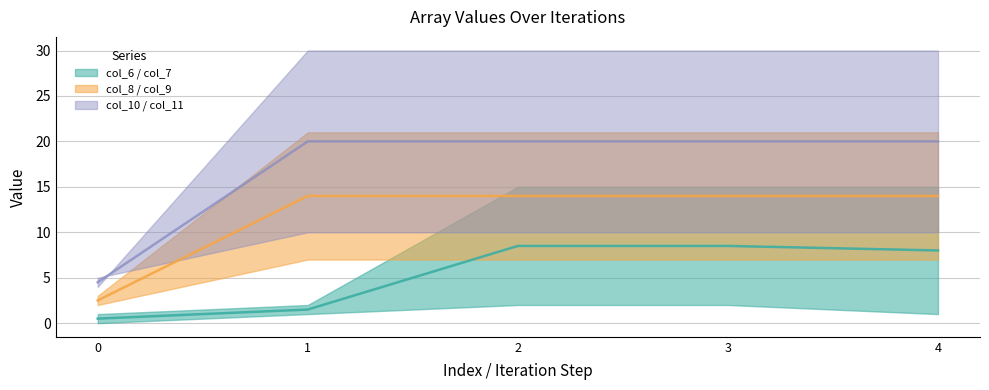

How many series are shown in this chart?

3